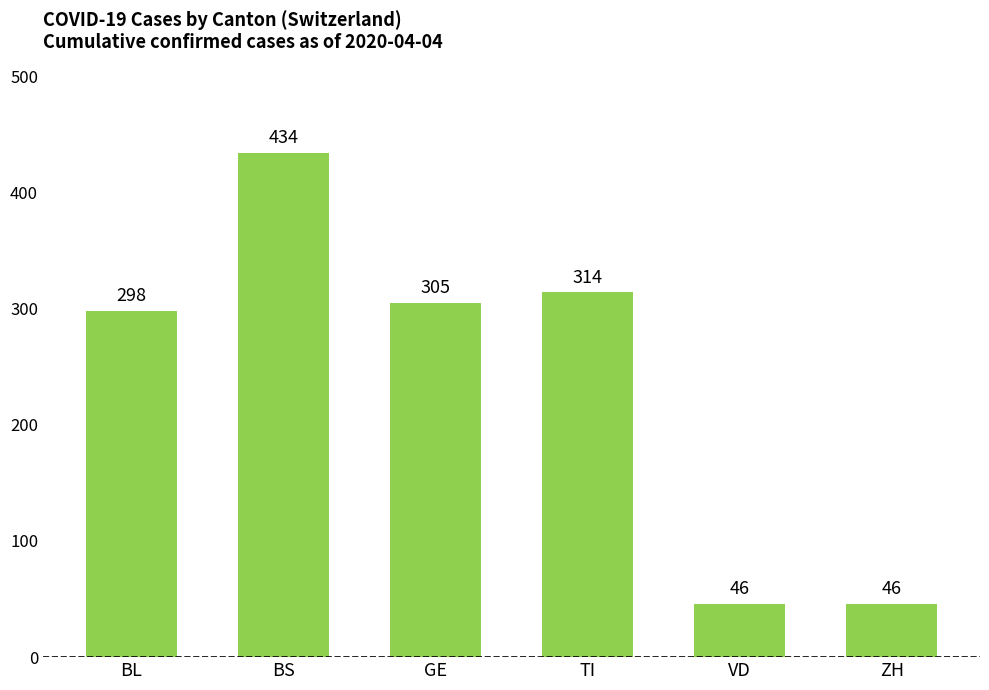

What is the difference between the maximum and minimum values?

388